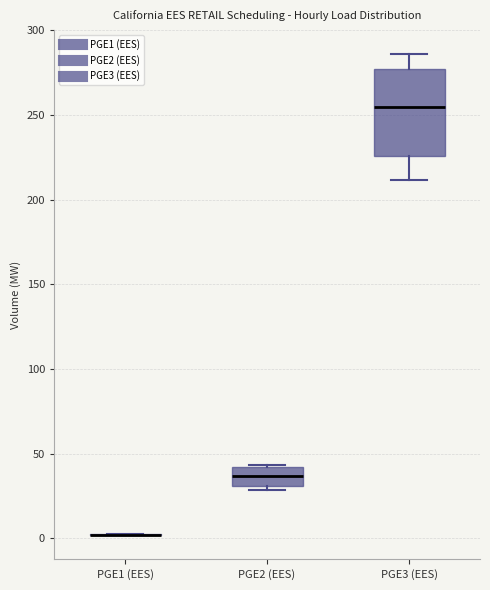

Reading left to right, transcribe this box plot: for each box, give where its median line is, the range the box spans, and where its two whiskers end, as read against the y-axis. The values are not printed on the chart, so give them approximately, as read against the axis.

PGE1 (EES): box collapsed to a line at 0, whiskers 0 to 0
PGE2 (EES): median 35, box 30 to 40, whiskers 30 (just below the box's lower edge) to 45
PGE3 (EES): median 255, box 225 to 275, whiskers 210 to 285